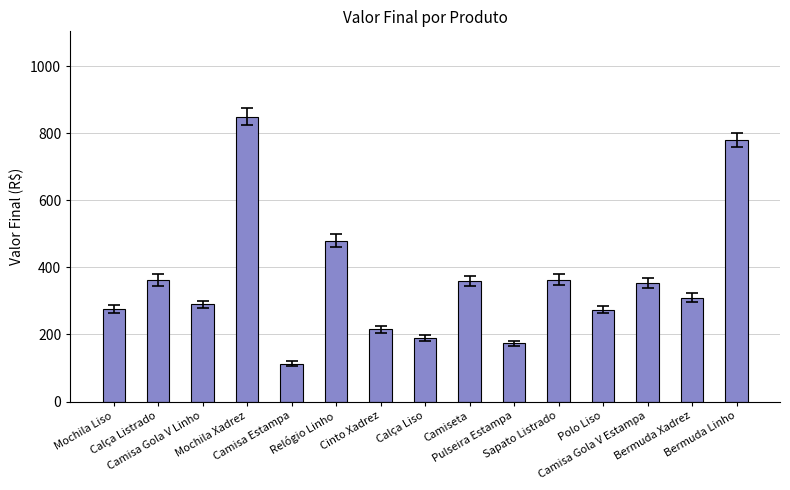

What is the smallest value displayed?

113